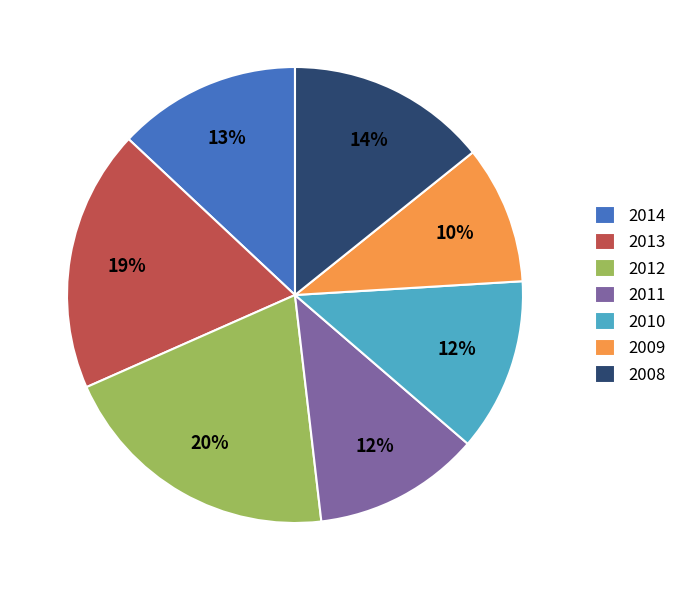

To the nearest percent, what is the average slice percentage?

14%